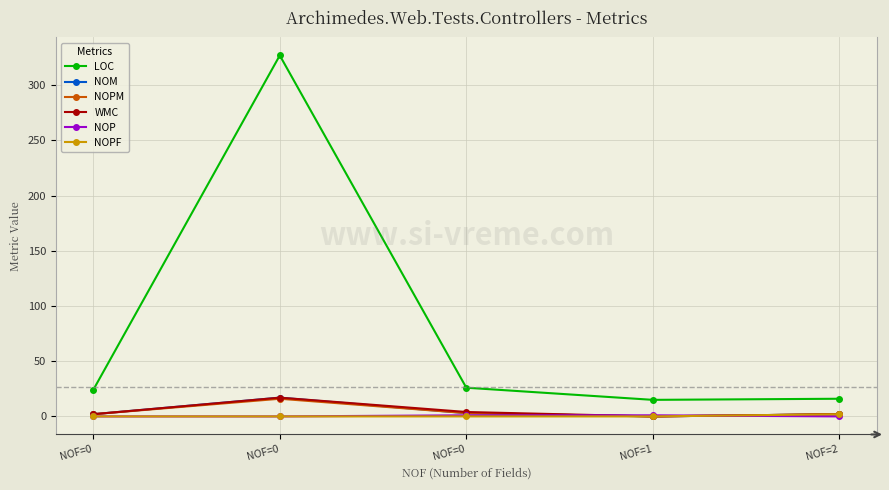

At how many categories does at least one series exceed 47?

1